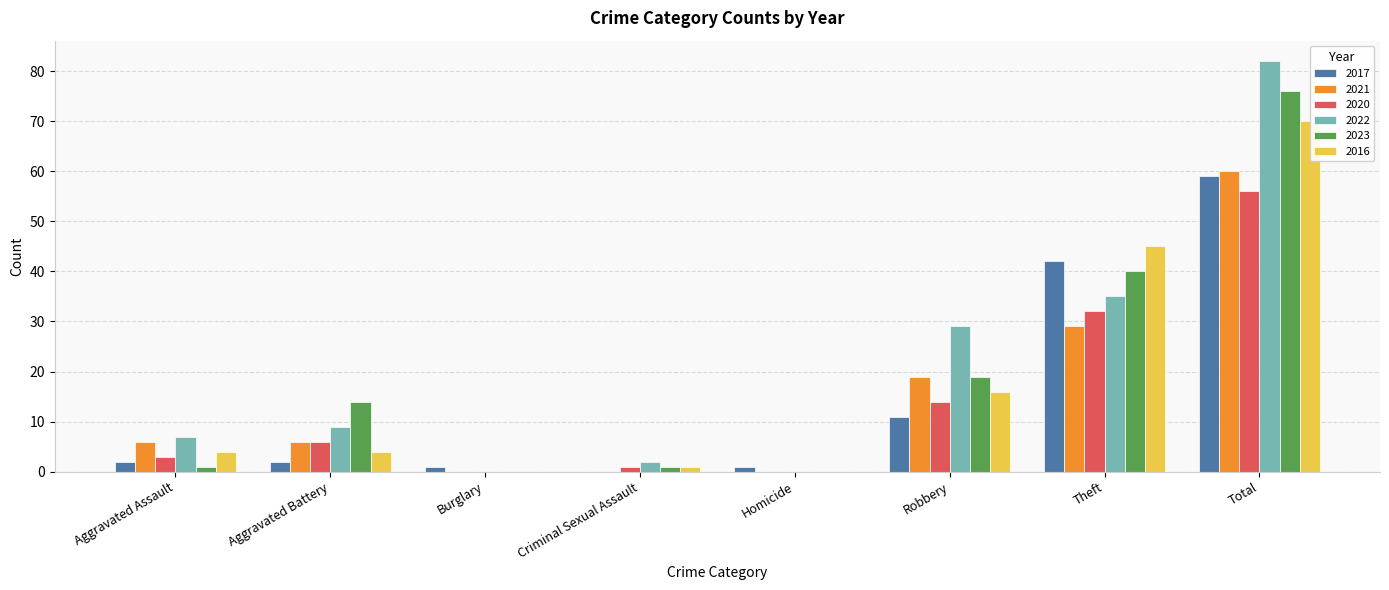

The value of 2021 at Aggravated Assault is 6. True or false?

True